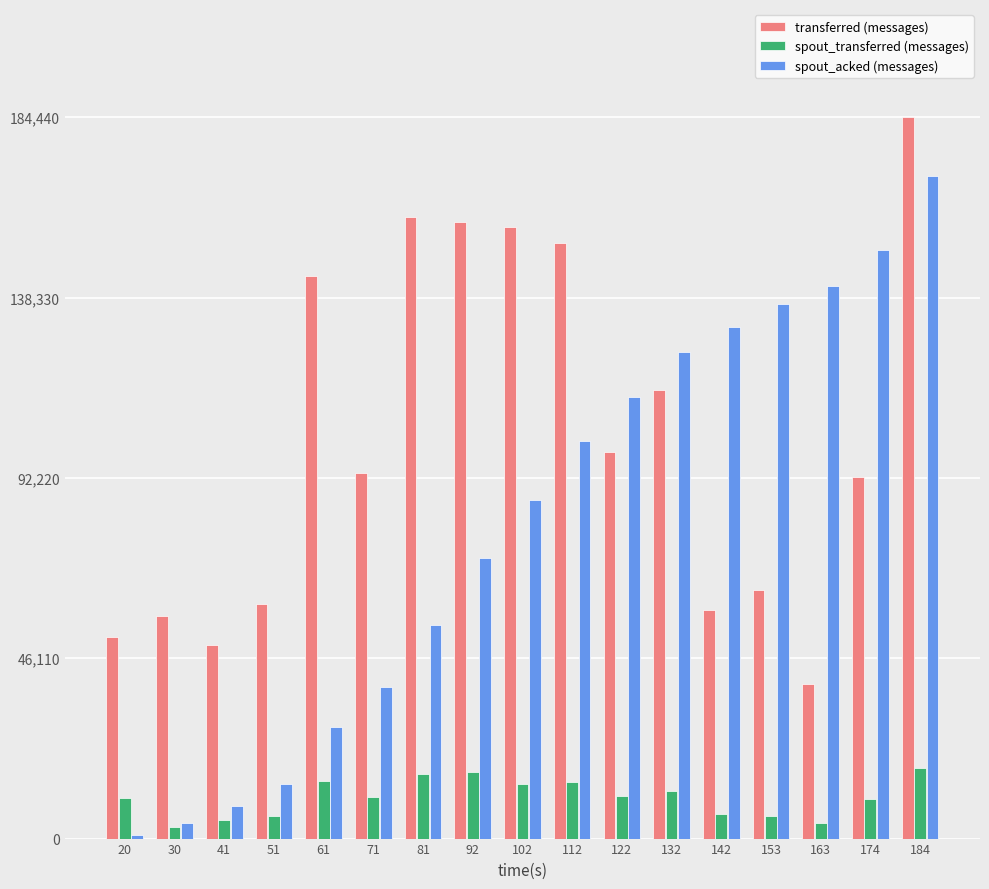

At which category is the sum across all series the highest?

184